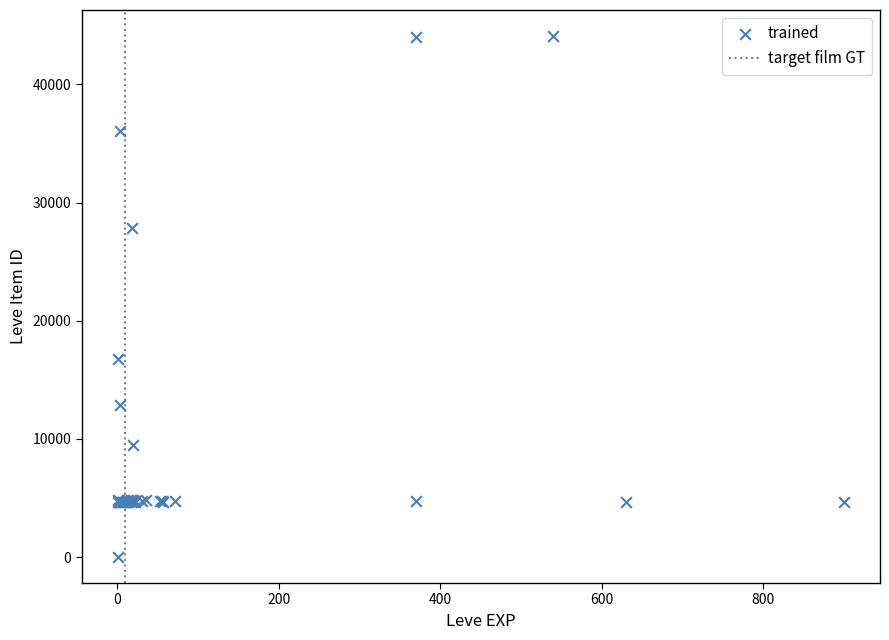

What Y value in the scatter plot is closest to 22050?

16734